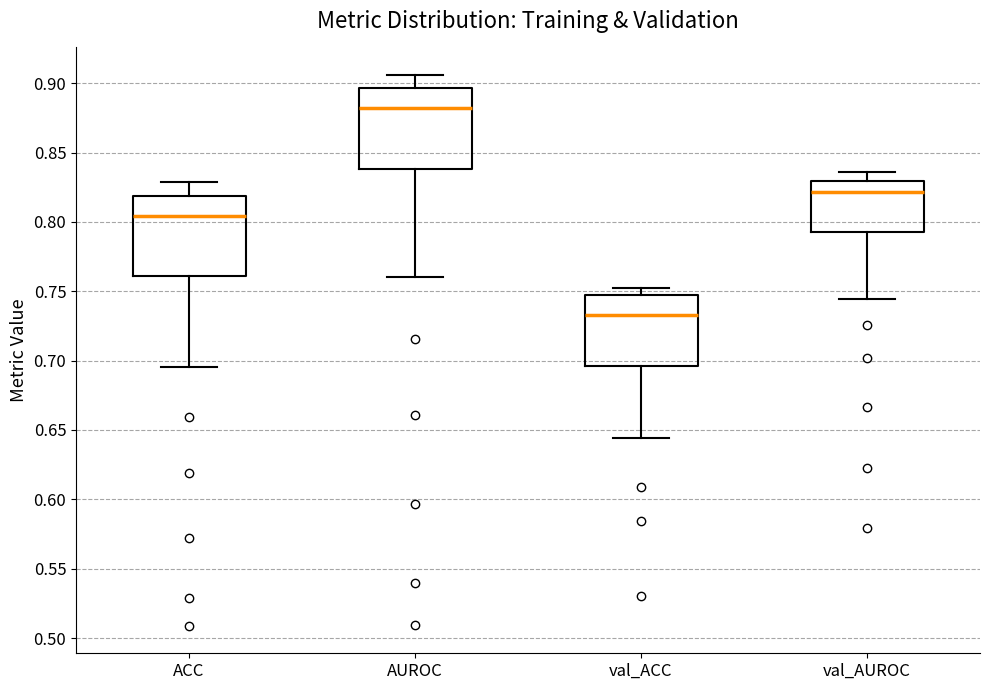

Reading left to right, read every box against the y-axis: the position of its median line, the range the box covers, and the ends of its whiskers. The values are not printed on the chart, so give them approximately, as read against the axis.

ACC: median 0.805, box 0.760 to 0.820, whiskers 0.695 to 0.830
AUROC: median 0.880, box 0.840 to 0.895, whiskers 0.760 to 0.905
val_ACC: median 0.735, box 0.695 to 0.745, whiskers 0.645 to 0.755
val_AUROC: median 0.820, box 0.790 to 0.830, whiskers 0.745 to 0.835